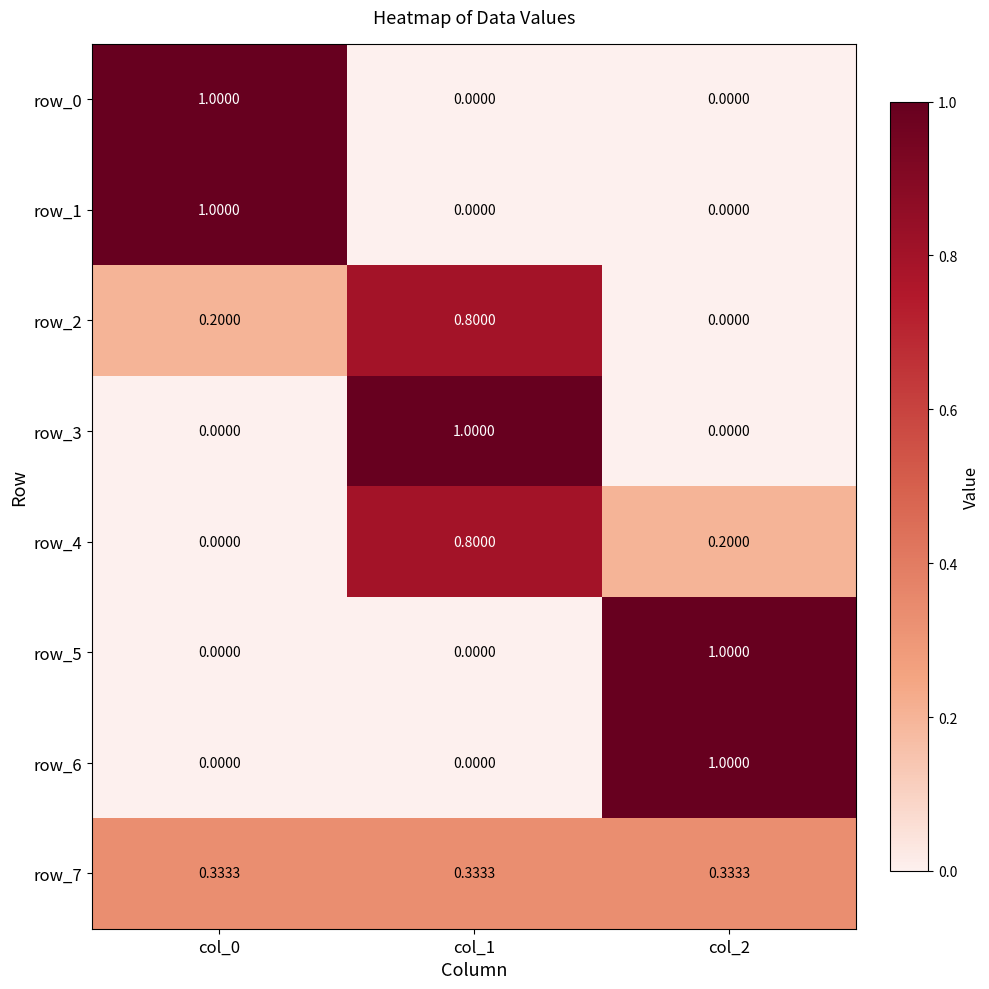

Is the value of row_5 at col_1 greater than the value of row_3 at col_1?

No